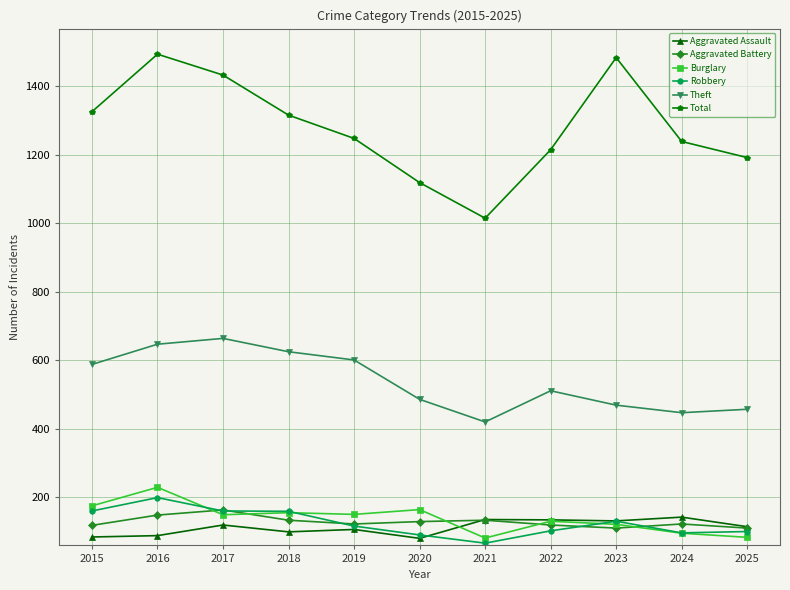

Which series changed the most between 2021 and 2024?

Total